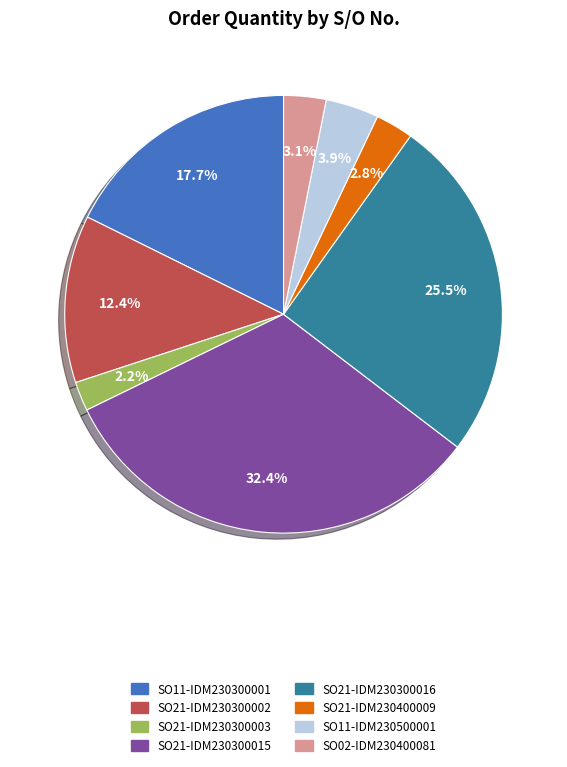

To the nearest percent, what is the combined percentage of SO11-IDM230300001 and SO21-IDM230300015?

50%